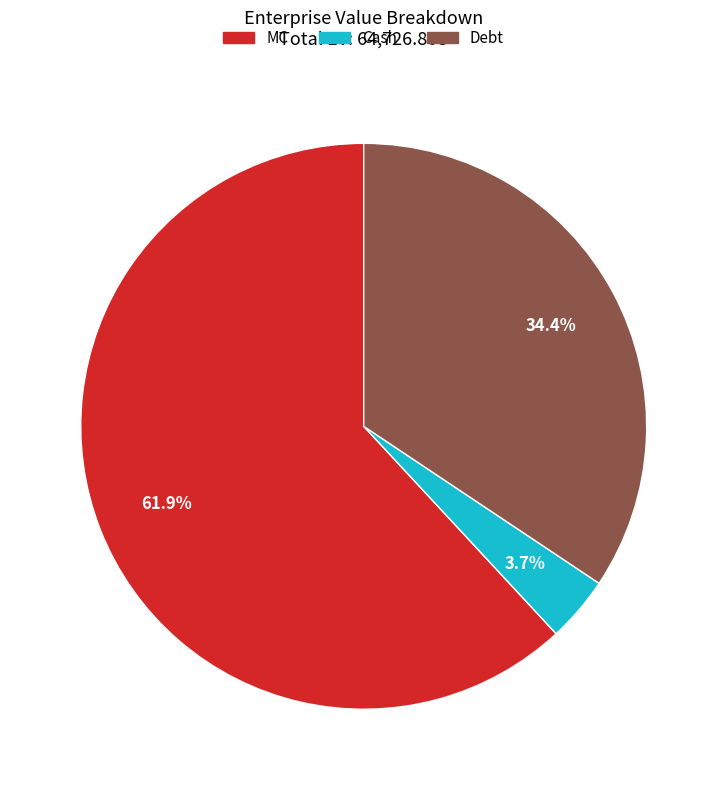

Is there any slice that represents more than half of the pie?

Yes